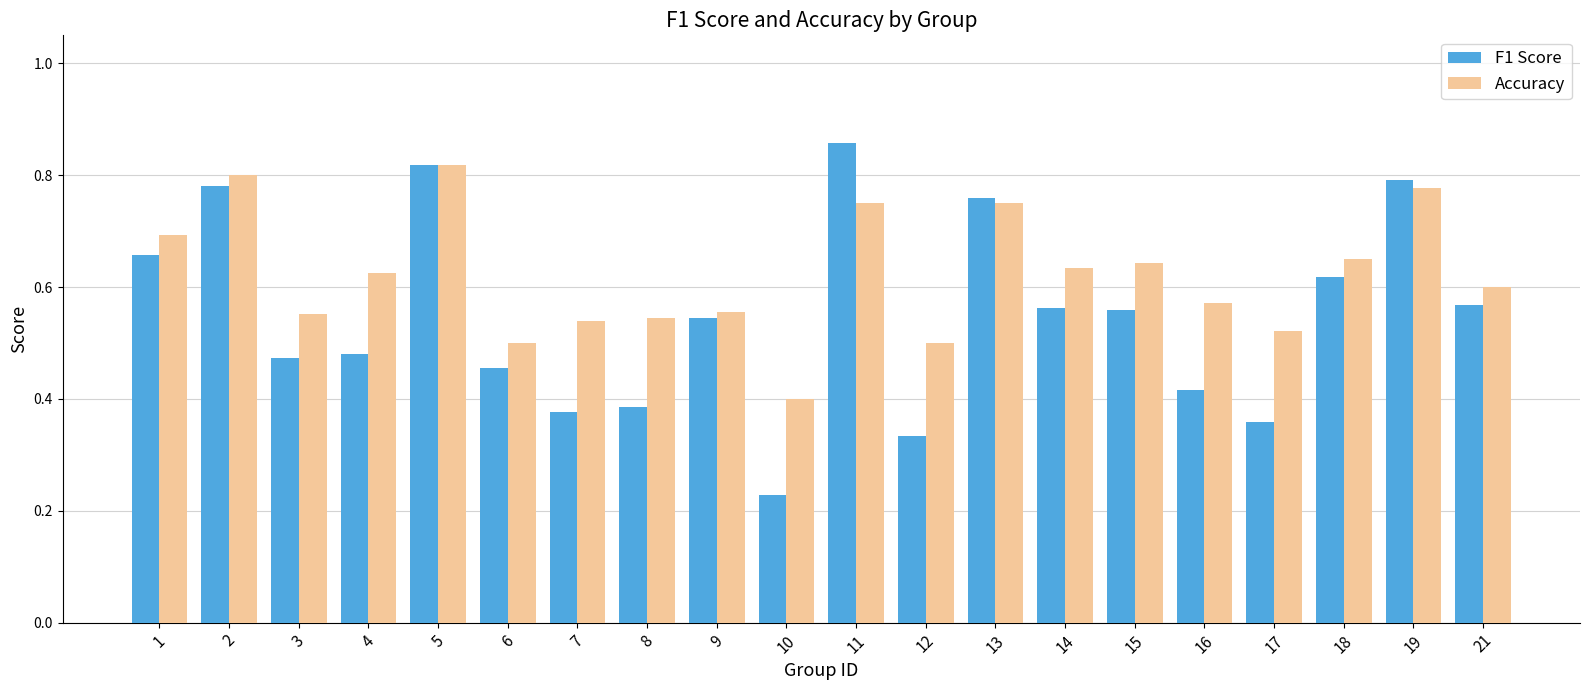

Which series has the widest spread of values?

F1 Score